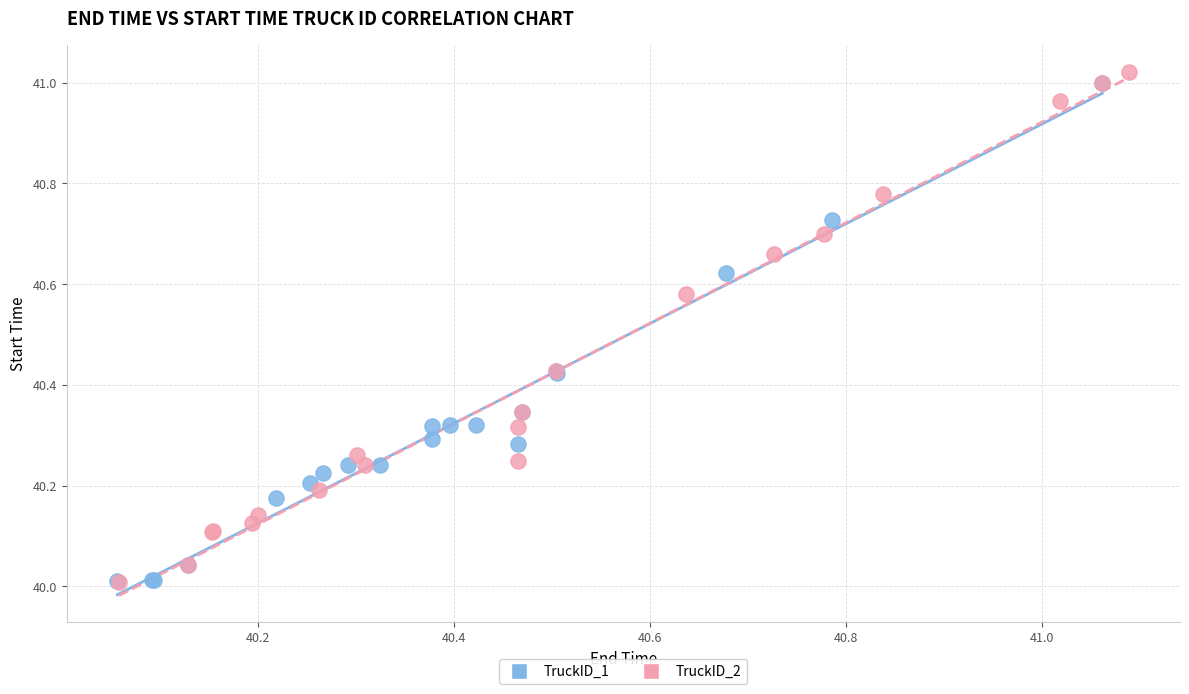

Which series reaches the maximum Y coordinate?

TruckID_2